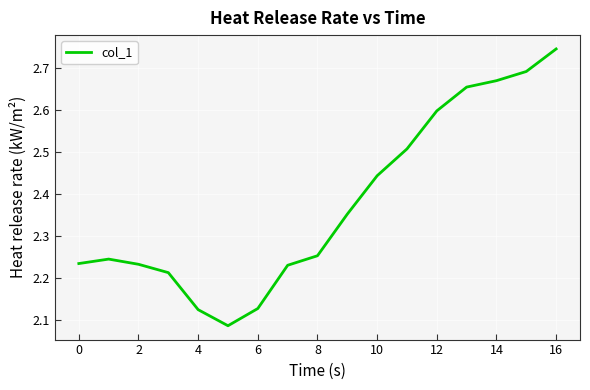

What is the difference between the maximum and minimum values?

0.7